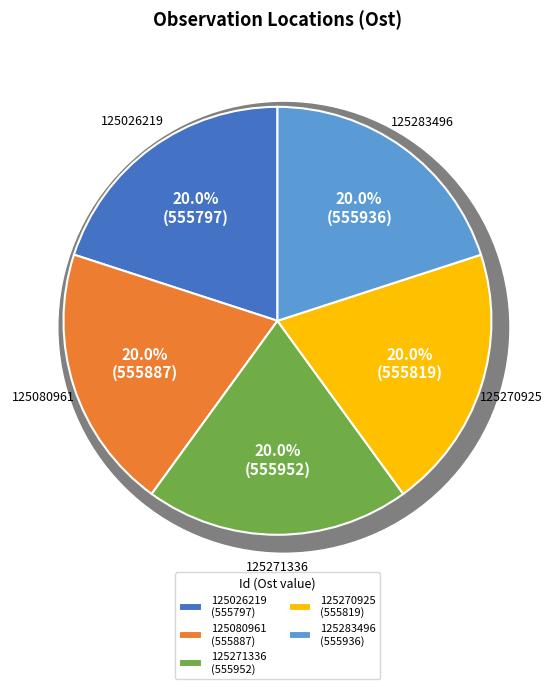

How many slices are in this pie chart?

5